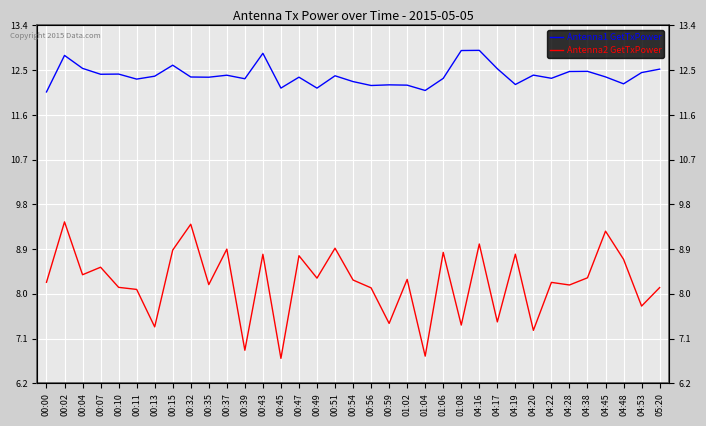

What position from the right is 04:38?

5